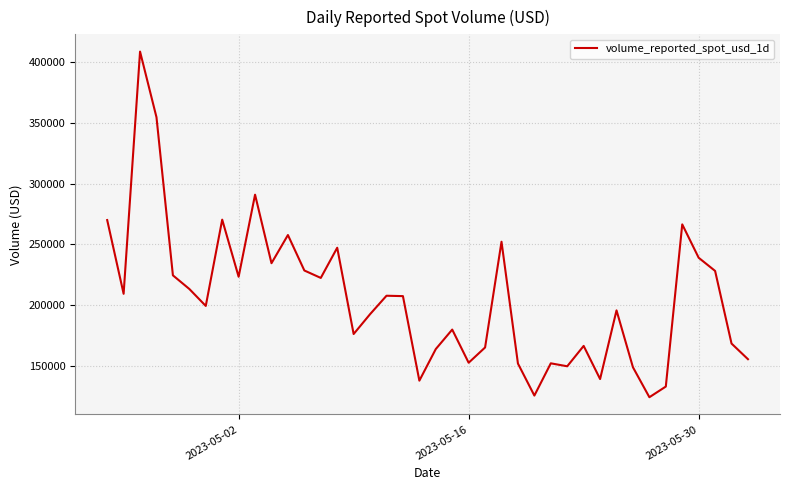

What is the greatest value displayed?

408584.3